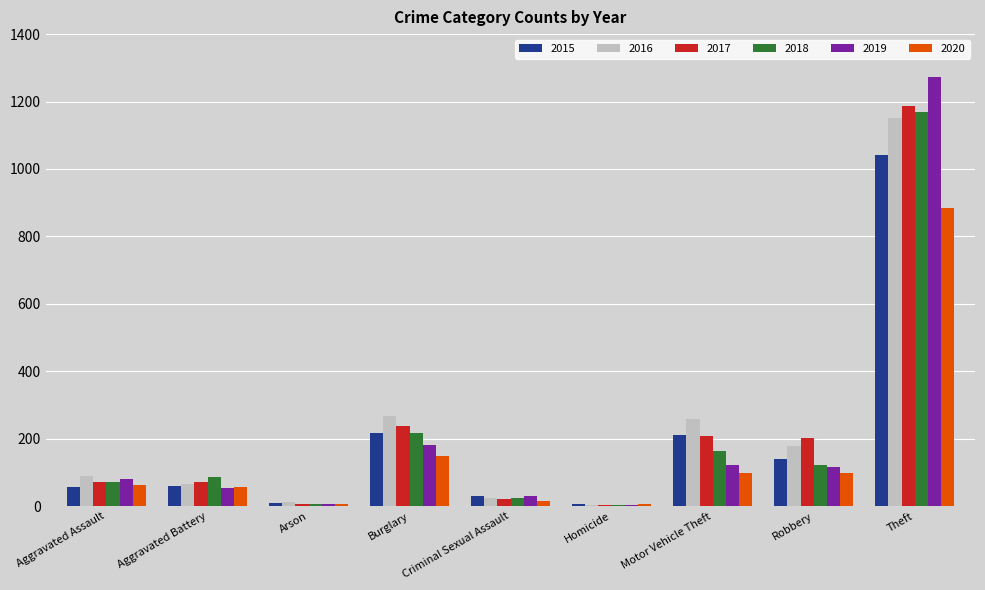

What is the total value across all series at Aggravated Battery?

393